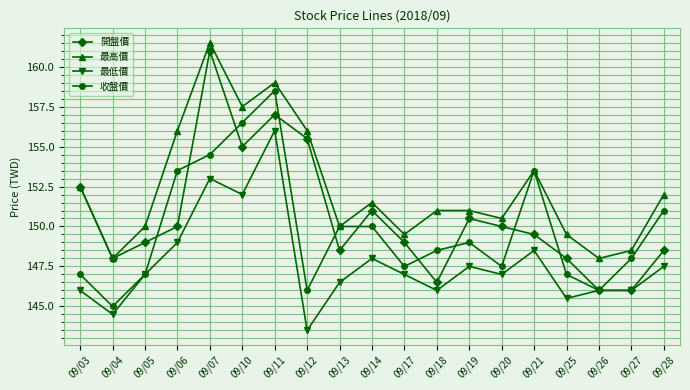

What is the value of the 最高價 point at the 8th from the left?

156.0